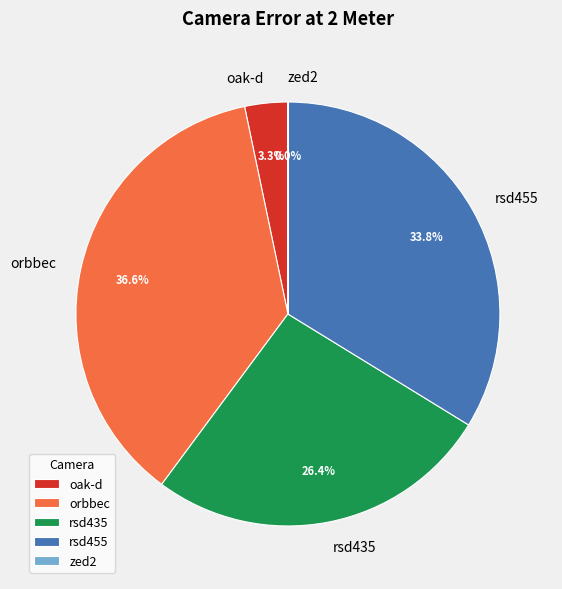

Which slice is the largest?

orbbec